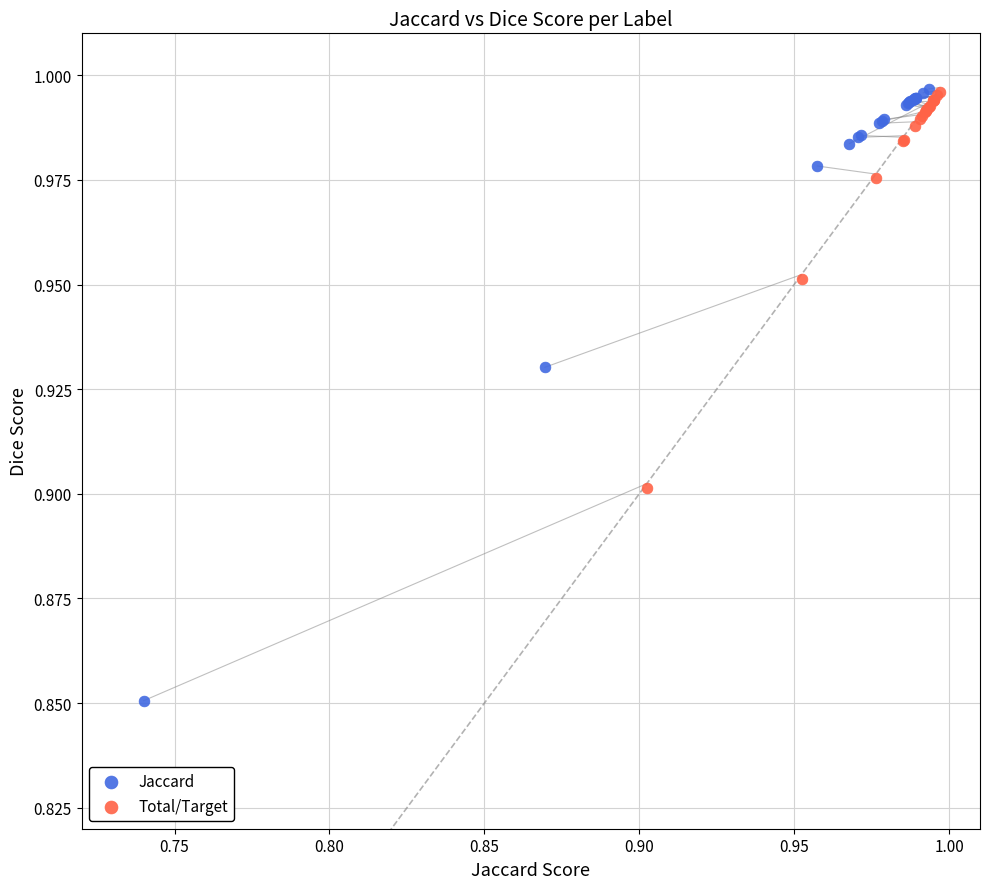

Which series reaches the minimum Y coordinate?

Jaccard